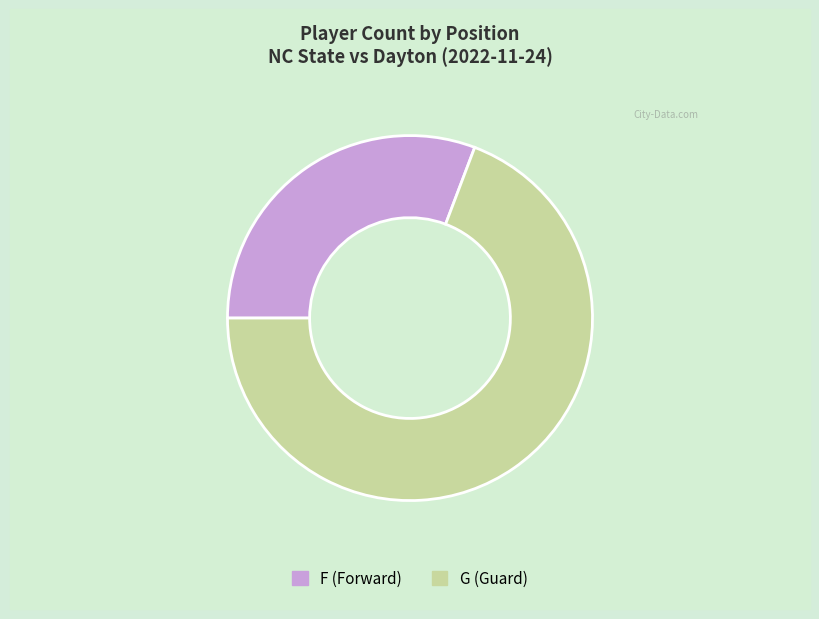

Which slice is the smallest?

F